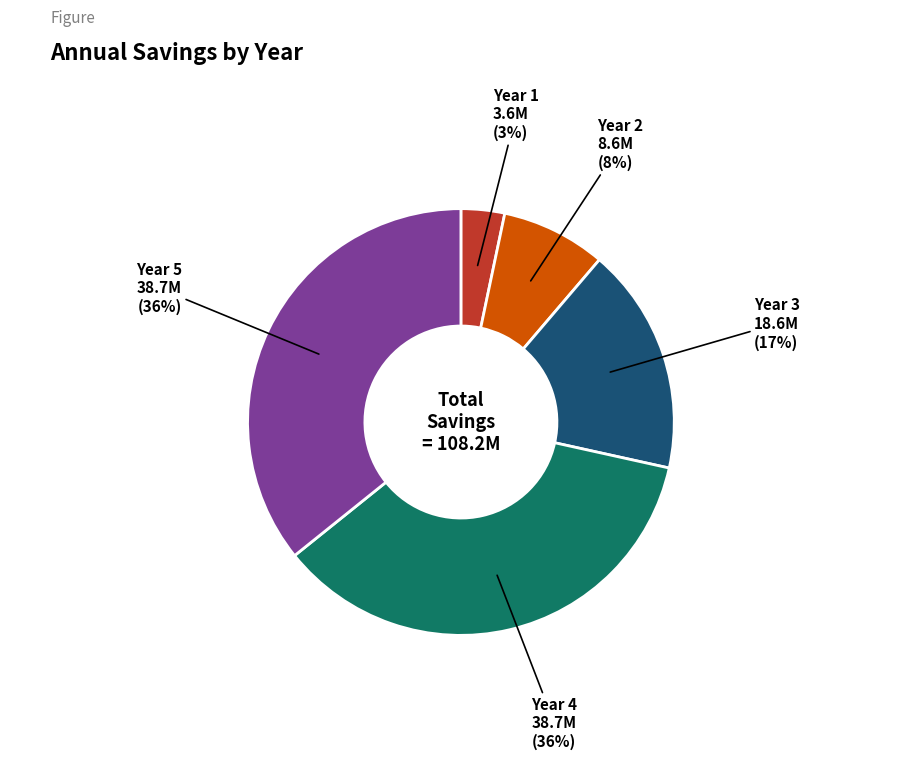

Is the sum of Year 3 and Year 5 greater than half?

Yes